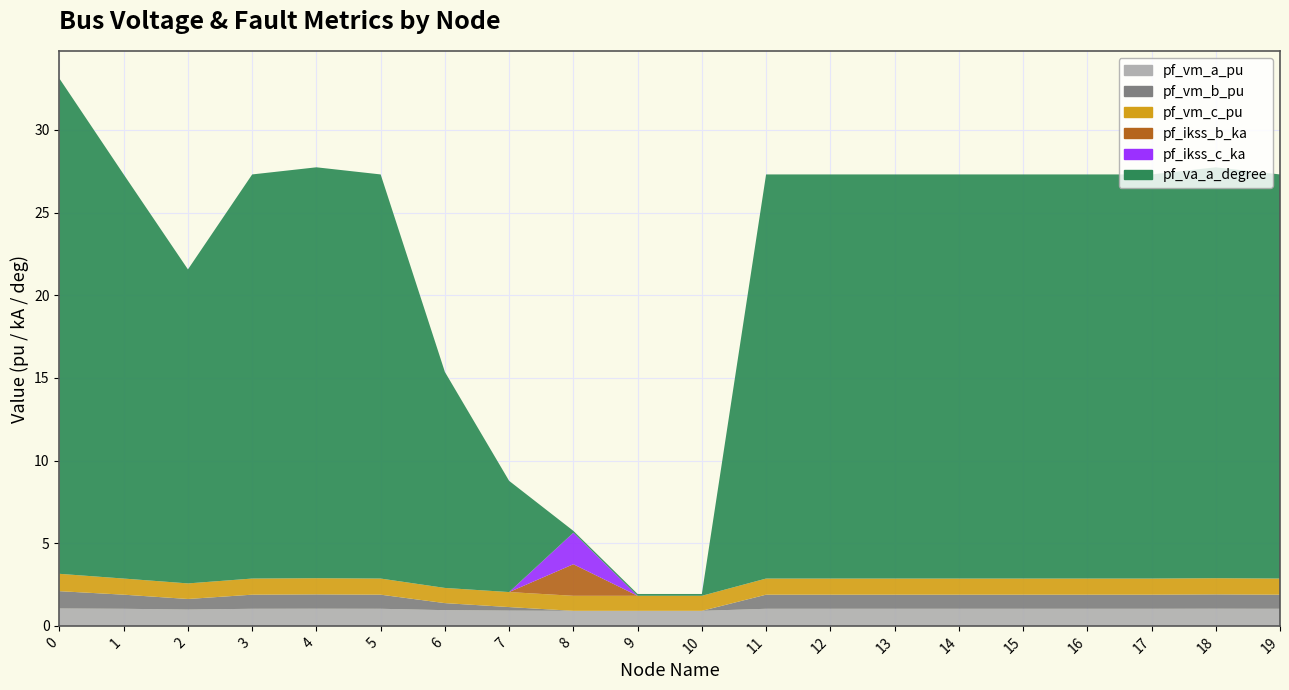

Reading right to left, extract all data points from this chart.

pf_vm_a_pu: 1.0	1.0	1.0	1.0	1.0	1.0	1.0	1.0	1.0	0.9	0.9	0.9	0.9	0.9	1.0	1.0	1.0	1.0	1.0	1.0
pf_vm_b_pu: 0.9	0.9	0.9	0.9	0.9	0.9	0.9	0.9	0.9	0.0	0.0	0.0	0.2	0.4	0.9	0.9	0.9	0.6	0.9	1.0
pf_vm_c_pu: 1.0	1.0	1.0	1.0	1.0	1.0	1.0	1.0	1.0	0.9	0.9	0.9	0.9	0.9	1.0	1.0	1.0	0.9	1.0	1.0
pf_ikss_b_ka: 0.0	0.0	0.0	0.0	0.0	0.0	0.0	0.0	0.0	0.0	0.0	1.9	0.0	0.0	0.0	0.0	0.0	0.0	0.0	0.0
pf_ikss_c_ka: 0.0	0.0	0.0	0.0	0.0	0.0	0.0	0.0	0.0	0.0	0.0	1.9	0.0	0.0	0.0	0.0	0.0	0.0	0.0	0.0
pf_va_a_degree: 24.4	24.9	24.4	24.4	24.4	24.4	24.4	24.4	24.4	0.1	0.1	0.1	6.7	13.1	24.4	24.9	24.4	19.0	24.4	30.0